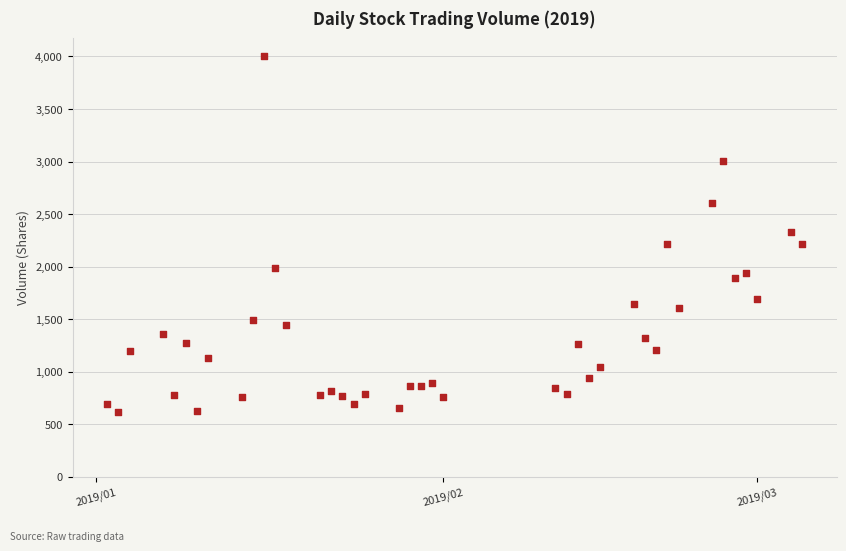

What is the range of X values (max minus min)?

62.0